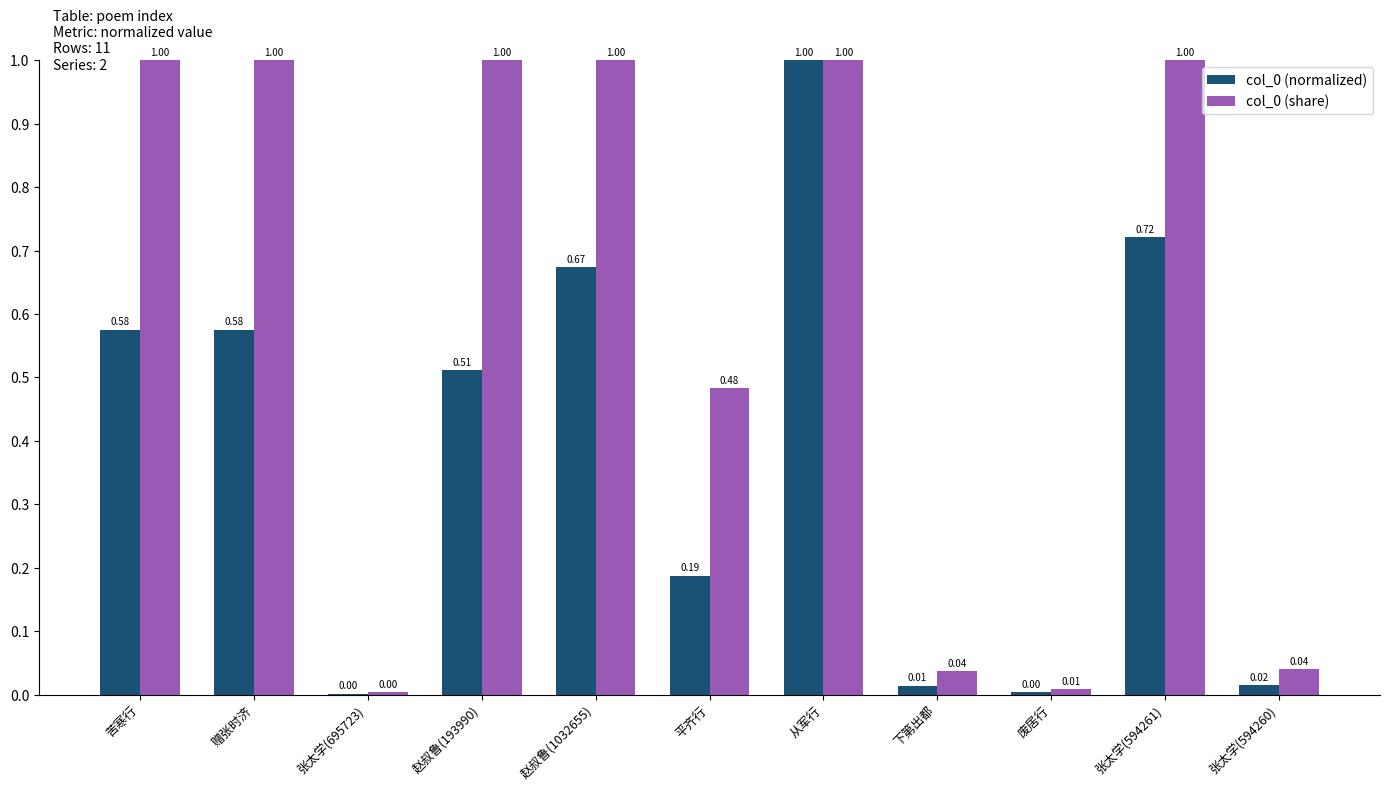

At which category is the sum across all series the highest?

从军行